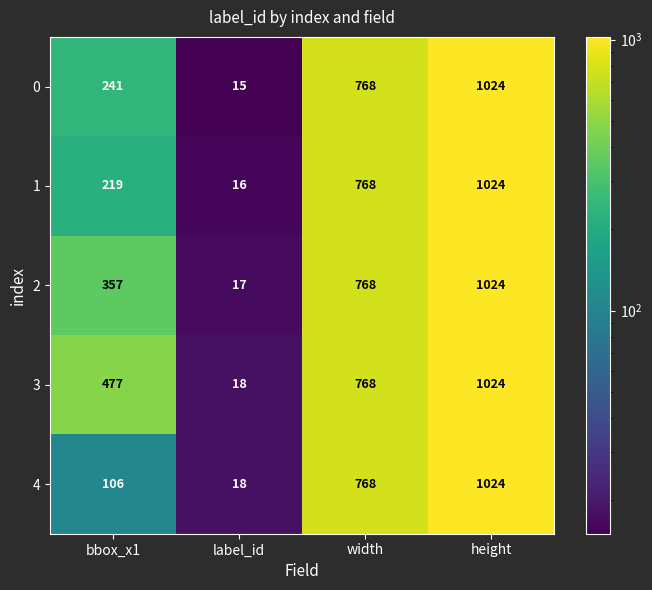

Which series has the largest total across all categories?

3